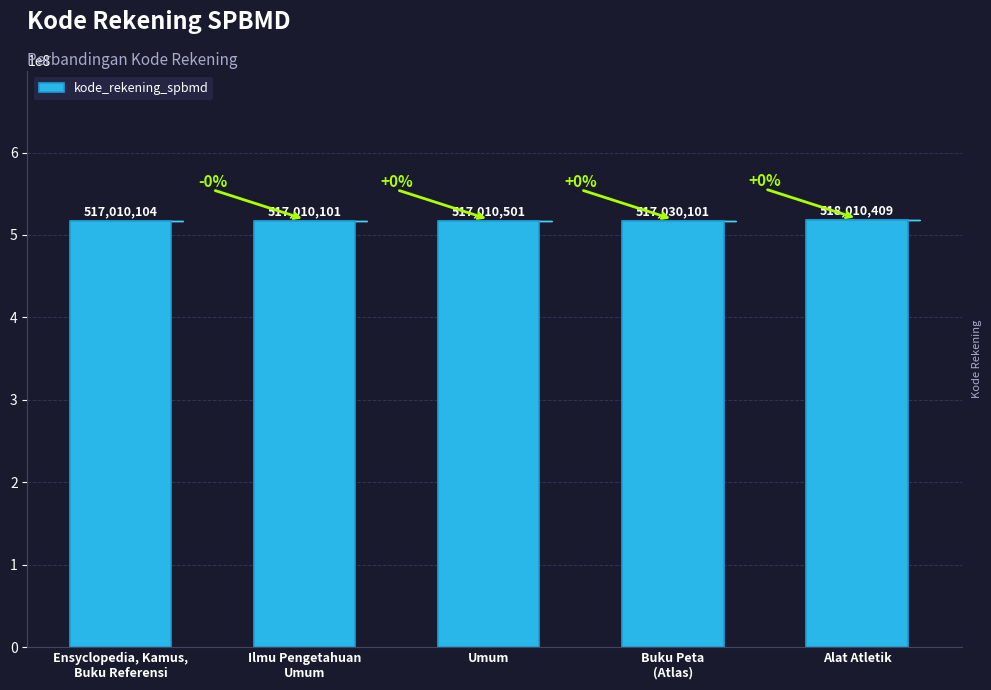

Rank the categories by value from highest to lowest.

Alat Atletik, Buku Peta
(Atlas), Umum, Ensyclopedia, Kamus,
Buku Referensi, Ilmu Pengetahuan
Umum